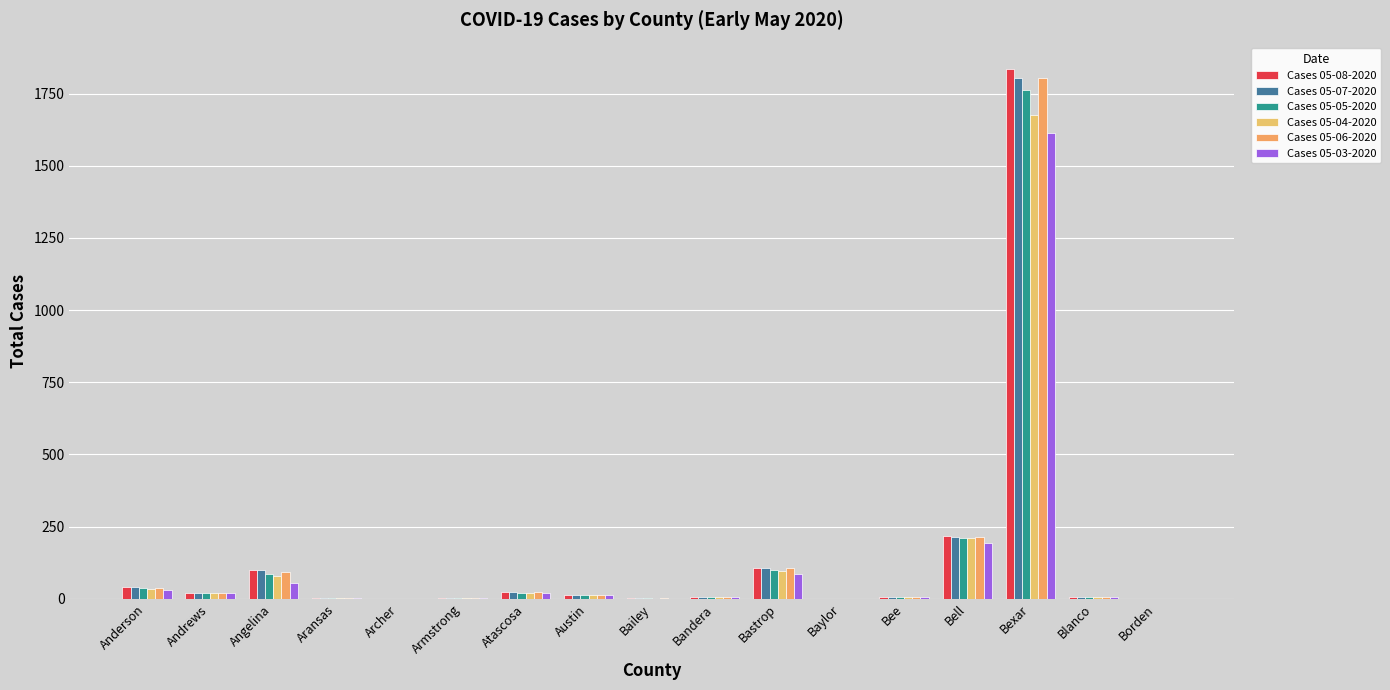

What position from the right is Aransas?

14